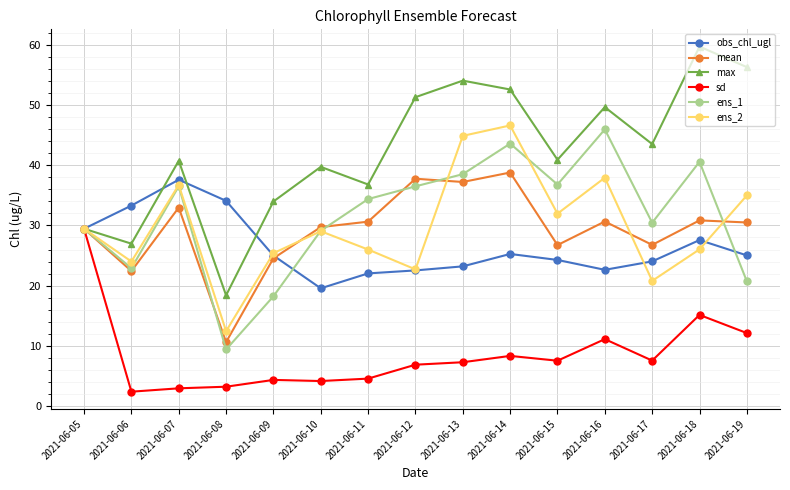

Is the value of ens_1 at 2021-06-09 greater than the value of mean at 2021-06-13?

No